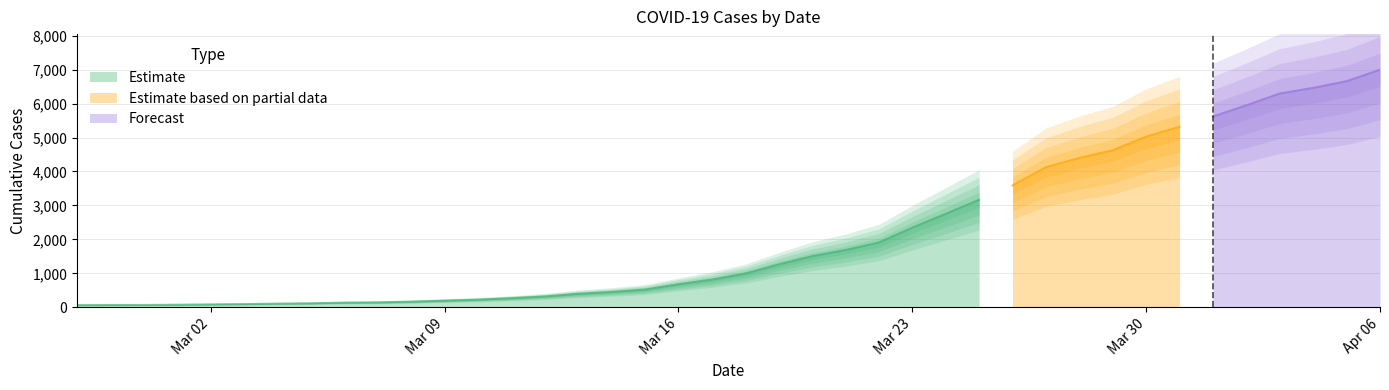

Which has a higher value, 2020-03-20 or 2020-03-28?

2020-03-28